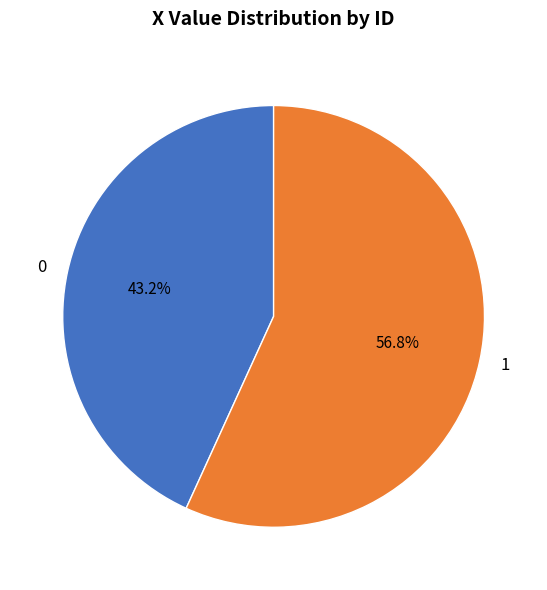

How many segments does this pie chart have?

2